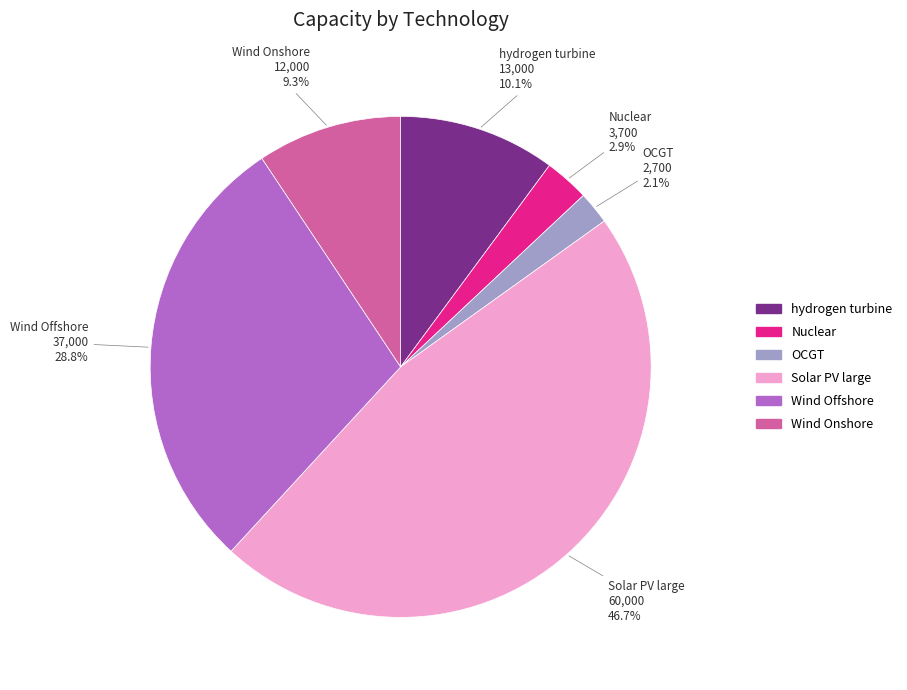

To the nearest percent, what is the combined percentage of Wind Offshore and hydrogen turbine?

39%